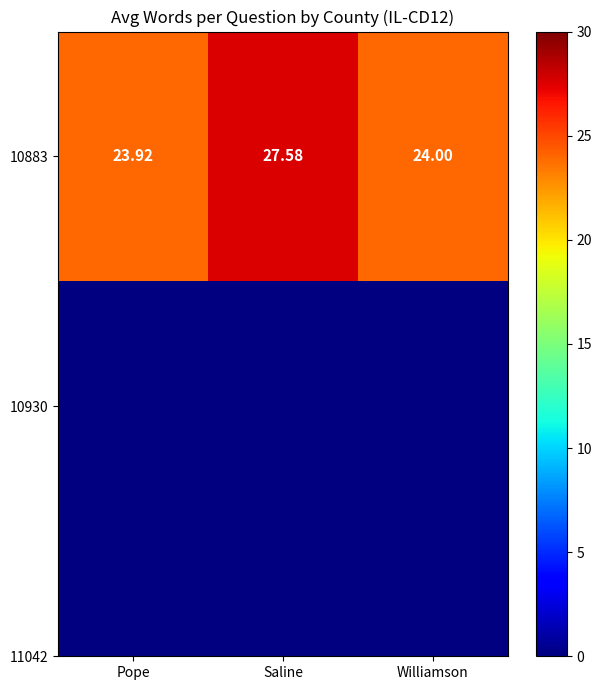

Reading left to right, list all the values displayed in this chart.

23.9	27.6	24.0